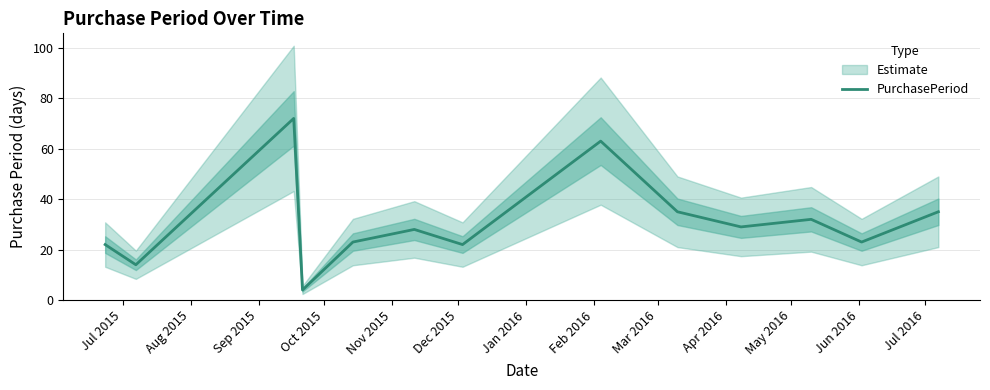

What is the difference between the maximum and minimum values?

68